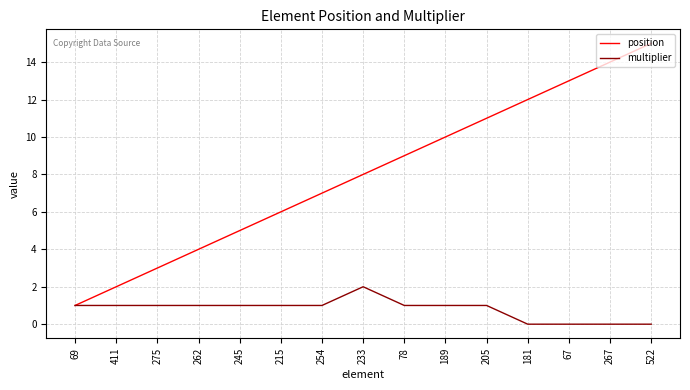

Reading right to left, transcribe all the data shown in this chart.

position: 15	14	13	12	11	10	9	8	7	6	5	4	3	2	1
multiplier: 0	0	0	0	1	1	1	2	1	1	1	1	1	1	1